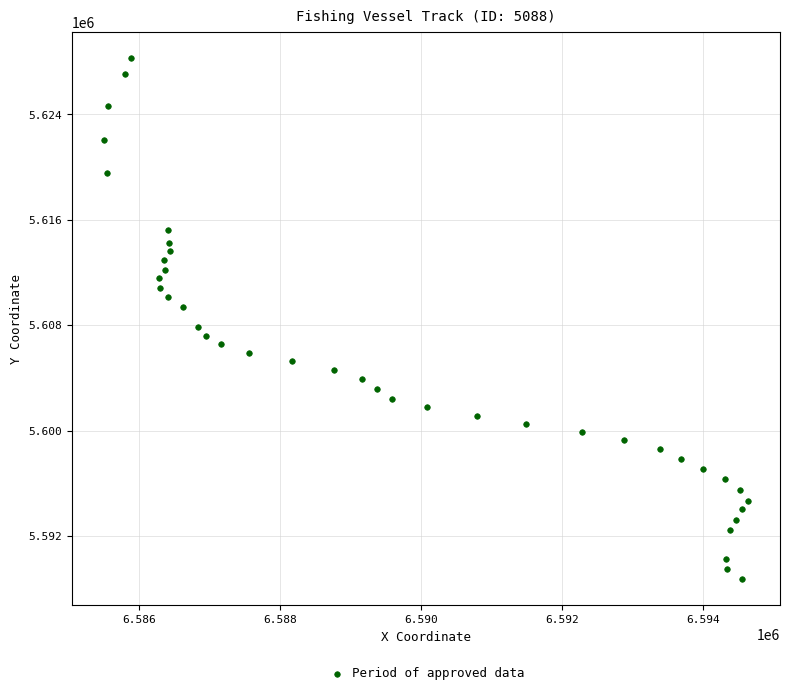

What is the range of Y values (max minus min)?

39554.5